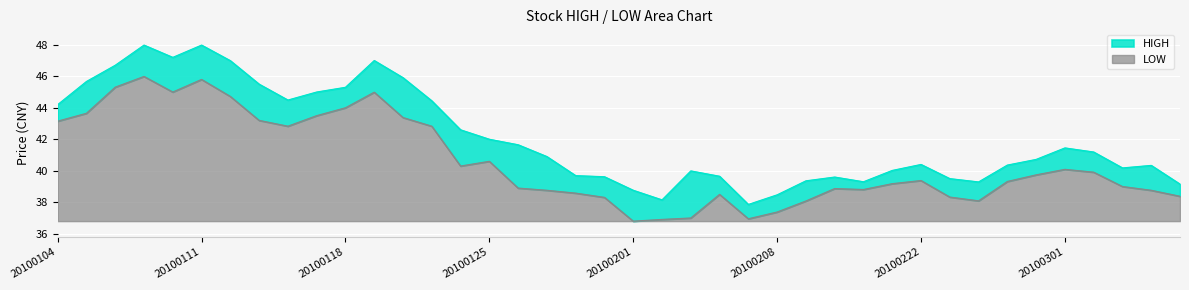

Which series has the largest range (max minus min)?

HIGH